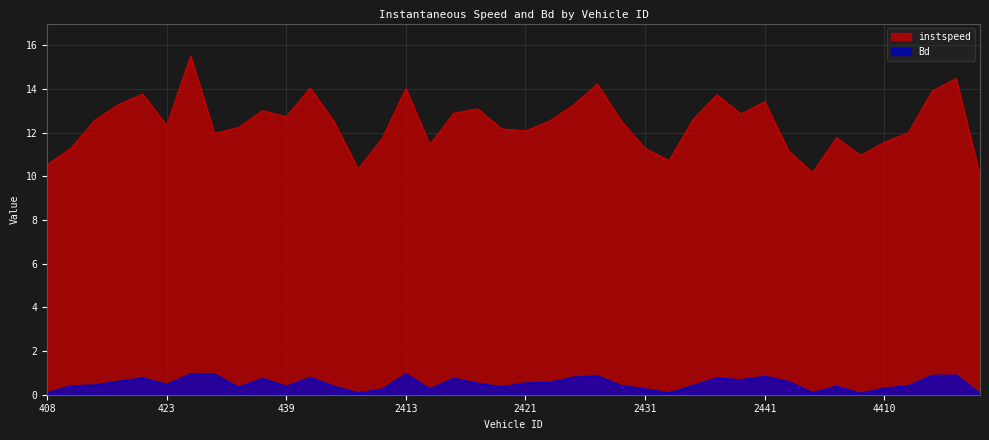

Reading right to left, extract all data points from this chart.

instspeed: 10.0	14.5	13.9	12.0	11.6	11.0	11.8	10.2	11.2	13.4	12.9	13.7	12.6	10.7	11.3	12.5	14.2	13.3	12.5	12.1	12.2	13.1	12.9	11.5	14.0	11.7	10.3	12.5	14.1	12.7	13.0	12.2	12.0	15.5	12.3	13.8	13.3	12.6	11.3	10.5
Bd: 0.1	0.9	0.9	0.4	0.3	0.1	0.4	0.1	0.6	0.9	0.7	0.8	0.4	0.1	0.3	0.4	0.9	0.8	0.6	0.5	0.4	0.5	0.8	0.3	1.0	0.3	0.1	0.4	0.8	0.4	0.7	0.4	1.0	1.0	0.5	0.8	0.6	0.5	0.4	0.1